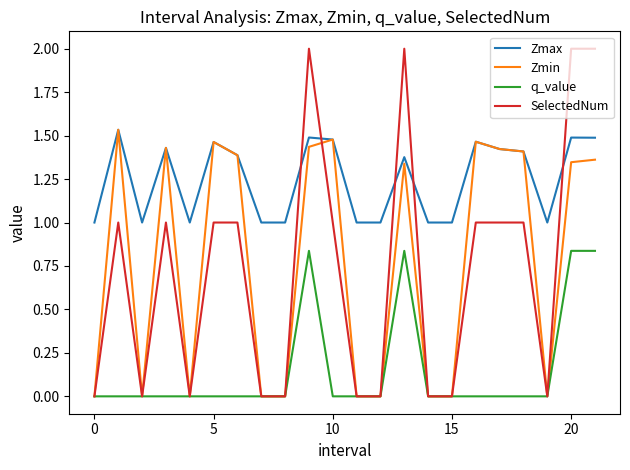

Which series ends up on top after the final intersection of SelectedNum and Zmax?

SelectedNum